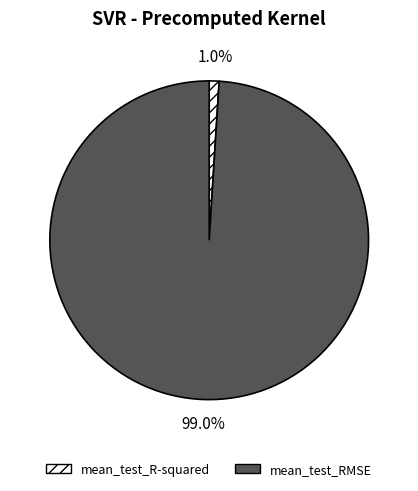

To the nearest percent, what percentage of the pie is mean_test_RMSE?

99%